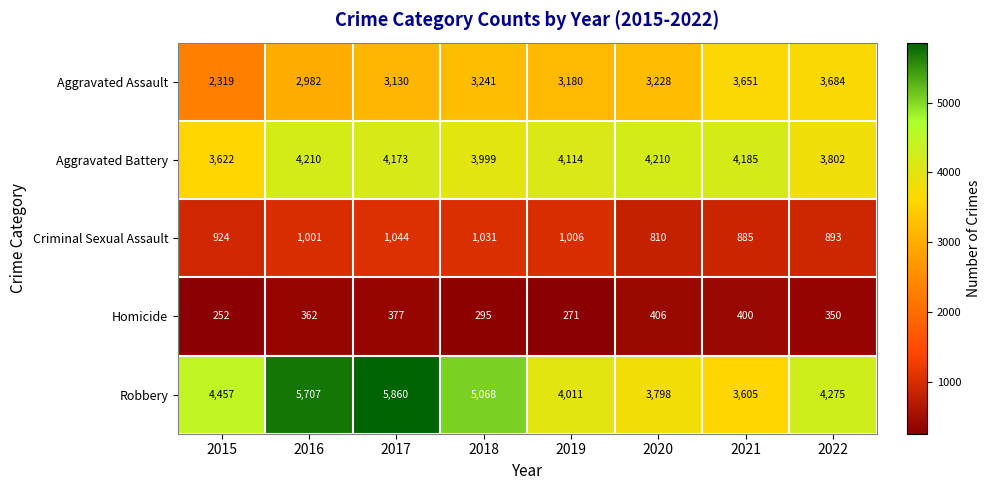

How many distinct data groups are displayed?

5